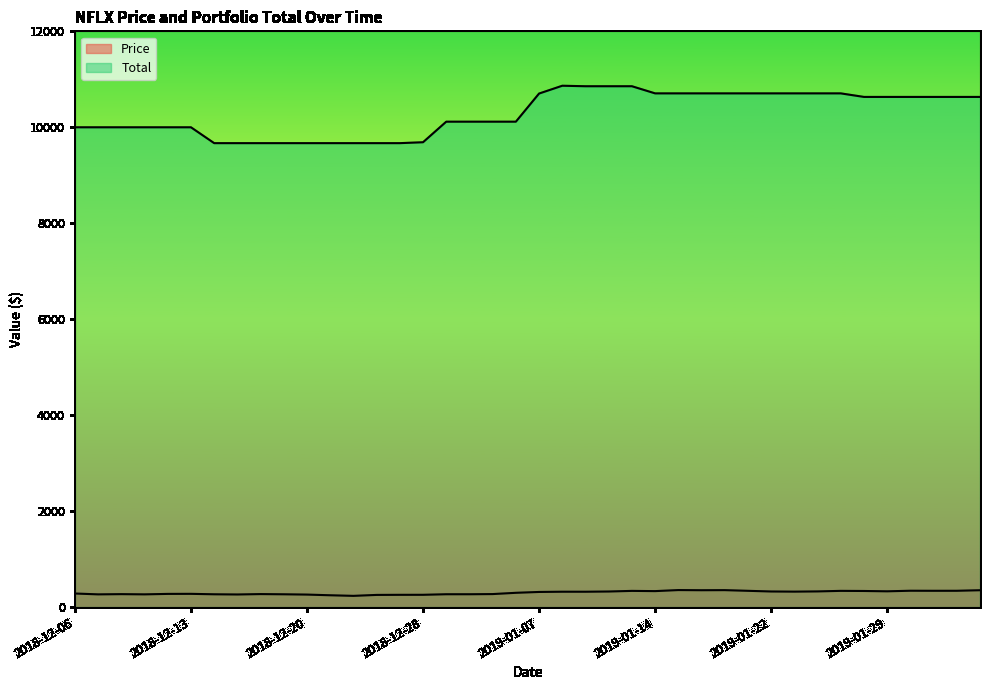

The value of Total at 2018-12-07 is 10000.0. True or false?

True